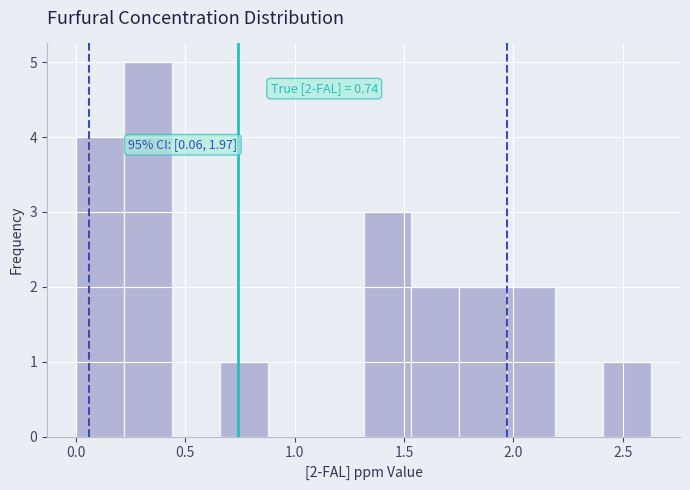

Which range on the x-axis has the tallest bar?

0.20 to 0.45